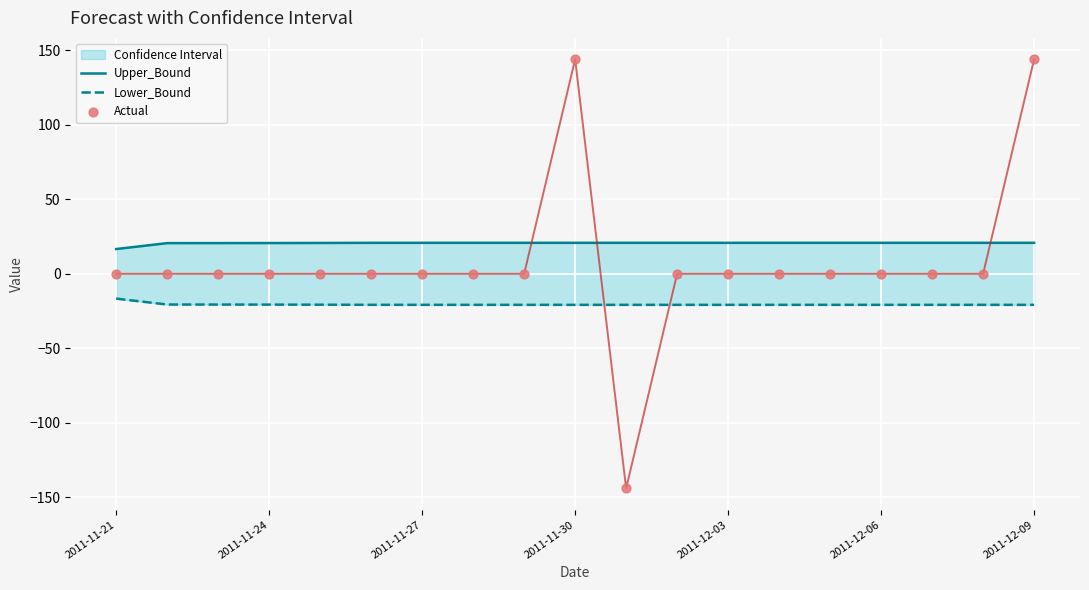

Which series has the largest total across all categories?

Upper_Bound